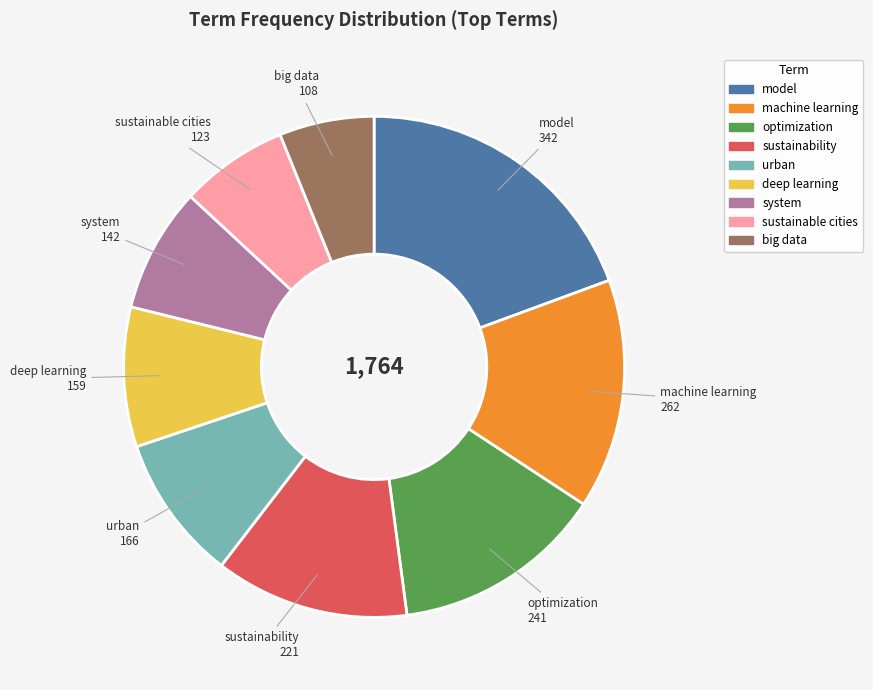

Is there a majority slice in this chart?

No